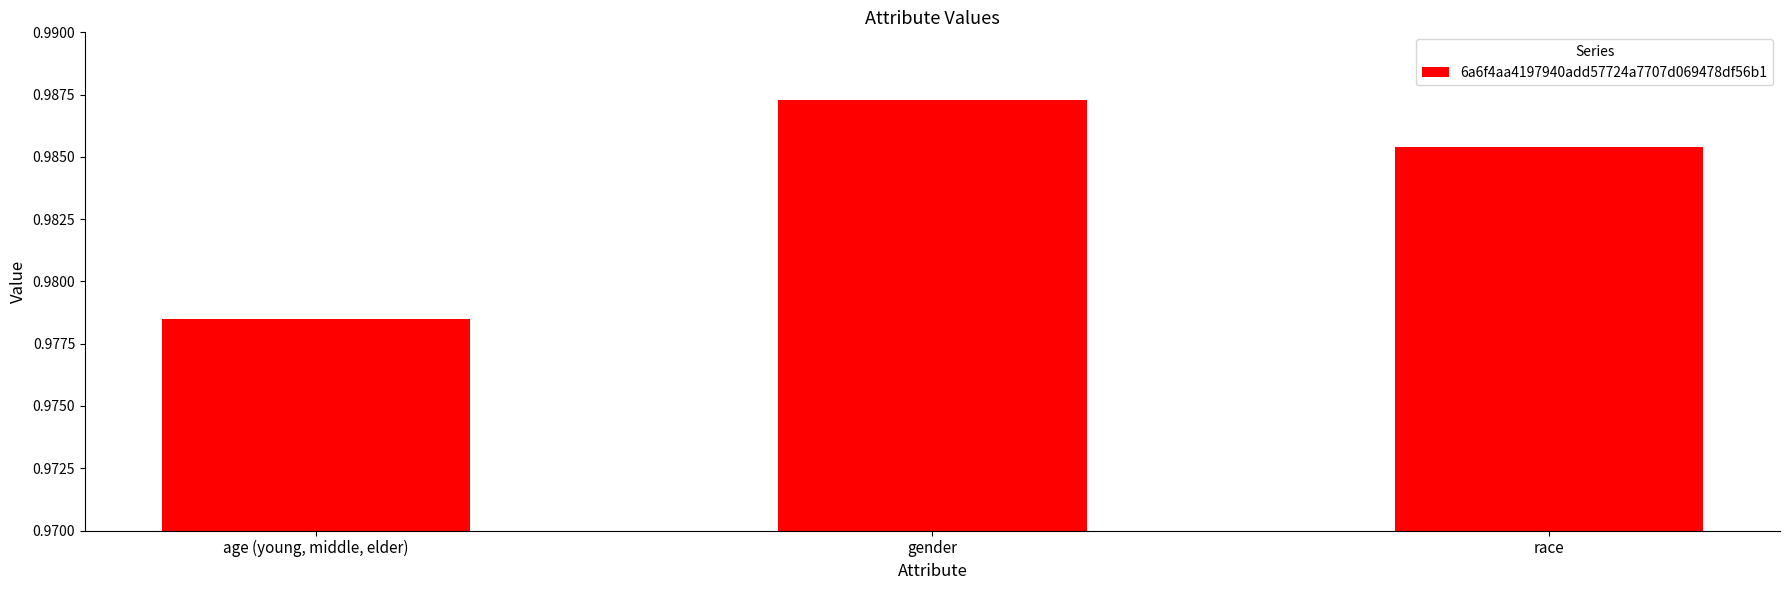

Count the values in the range 0 to 1.

3